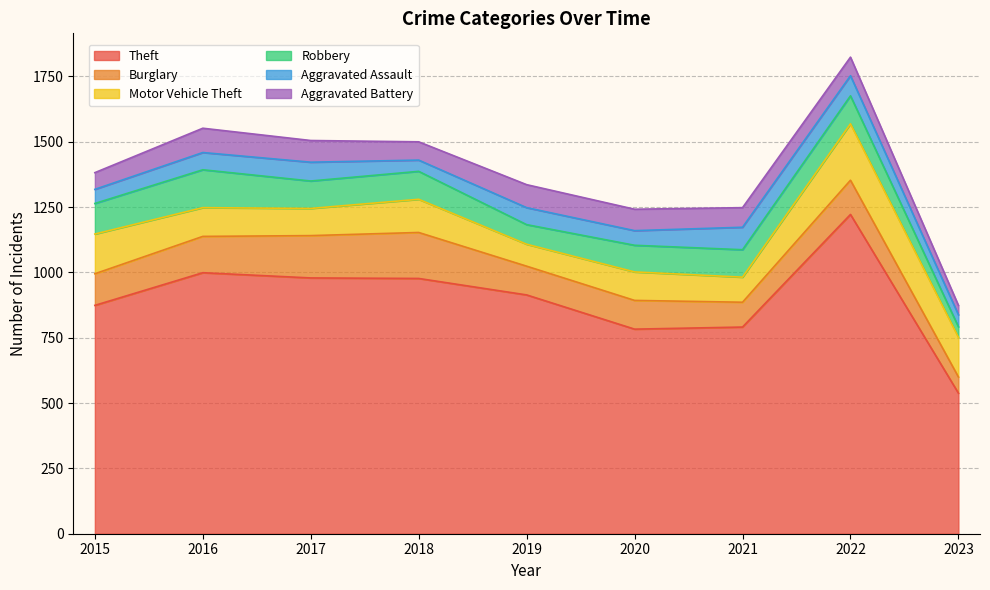

True or false: Burglary and Aggravated Assault intersect in this chart.

False